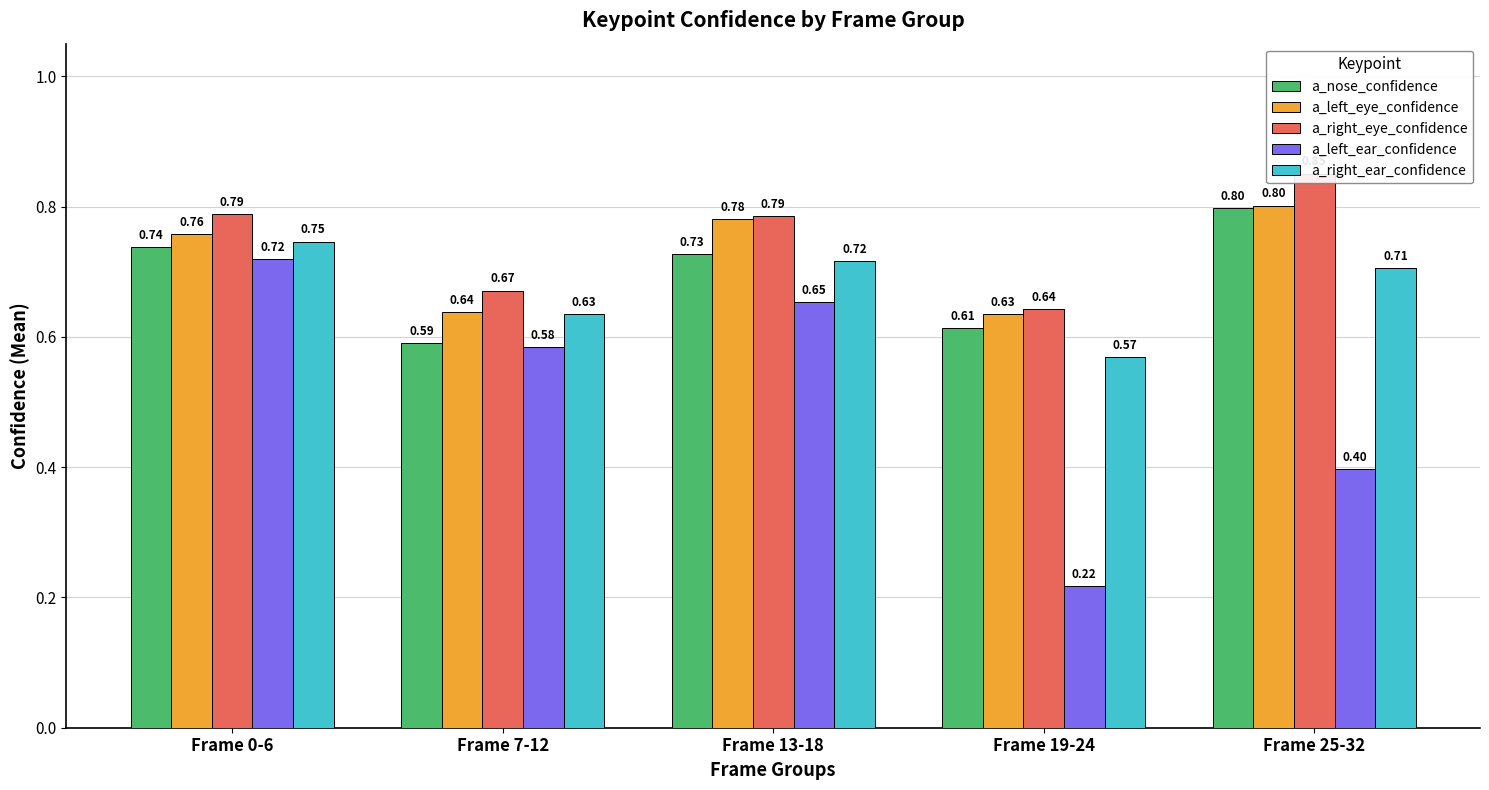

What is the difference between the second highest and minimum values in the a_right_eye_confidence series?

0.1